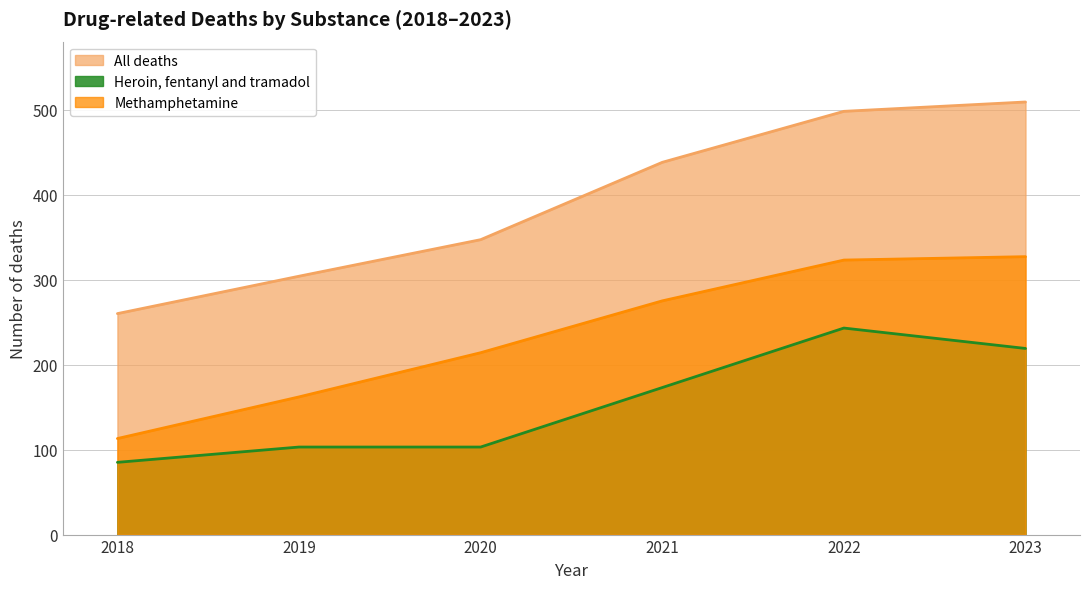

At how many categories does at least one series exceed 111?

6